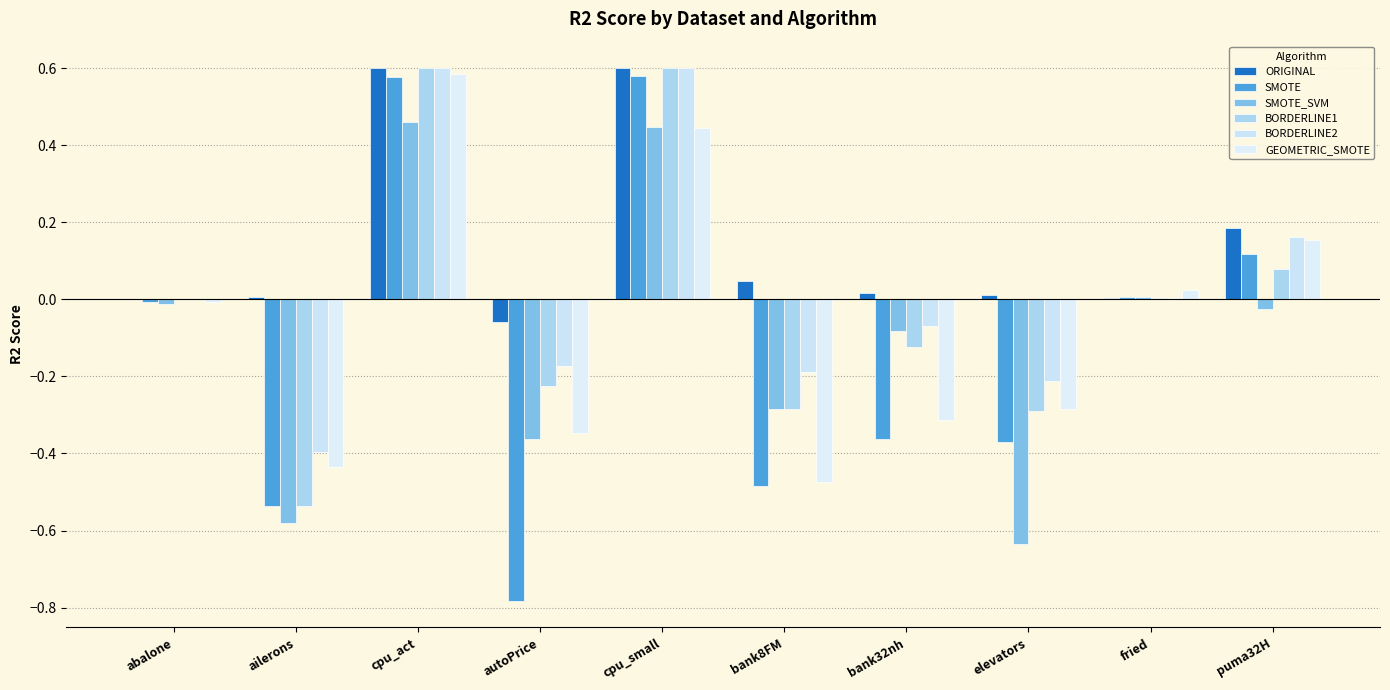

Are the bars horizontal?

No